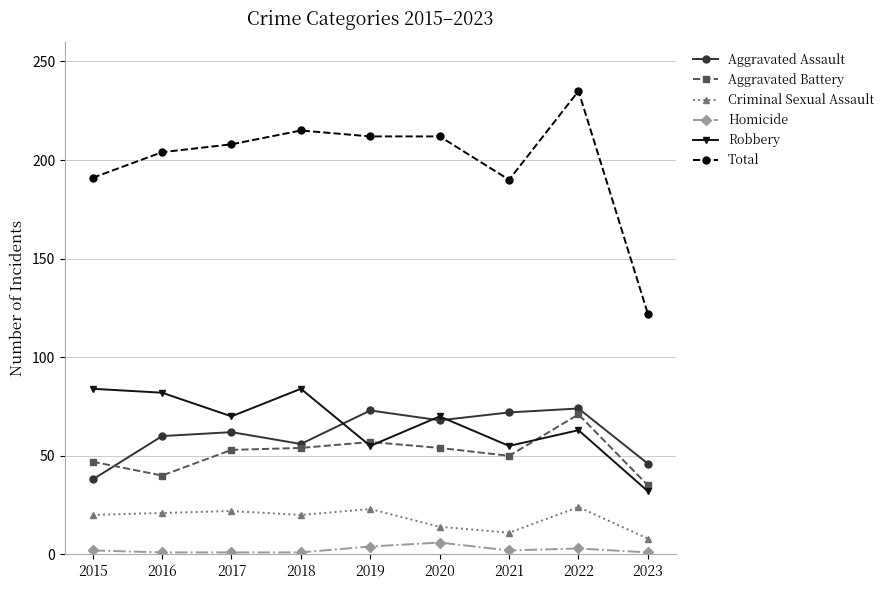

True or false: Aggravated Battery has more than 0 interior local peaks.

True